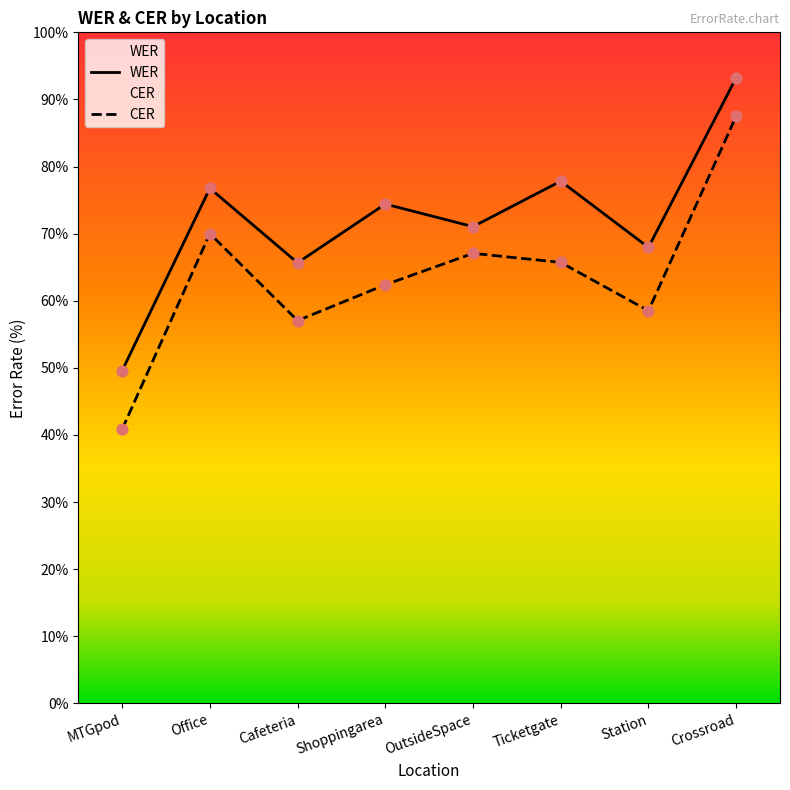

Is the value of WER at MTGpod greater than the value of CER at Shoppingarea?

No